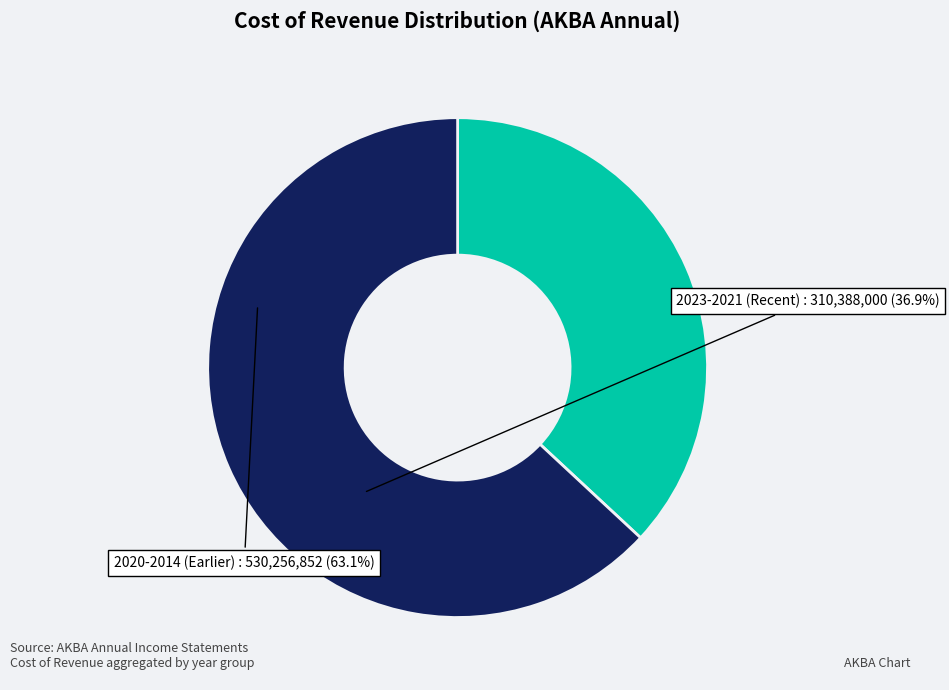

Is there a majority slice in this chart?

Yes